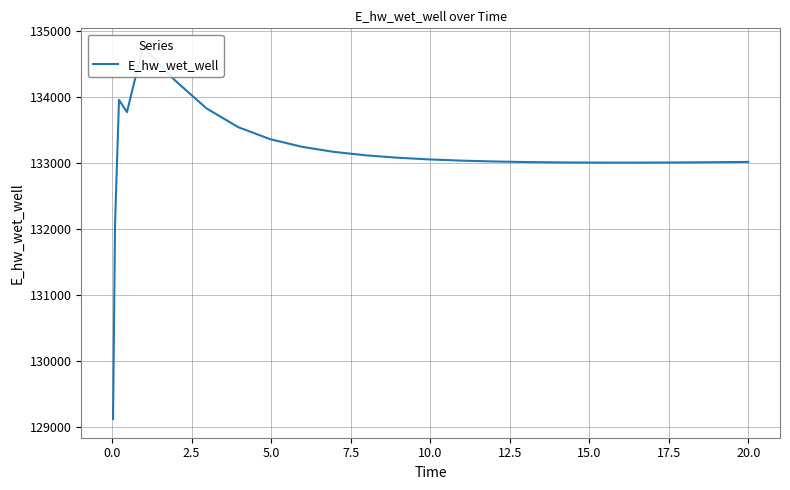

How many points are higher than both their immediate neighbors (excluding endpoints)?

2